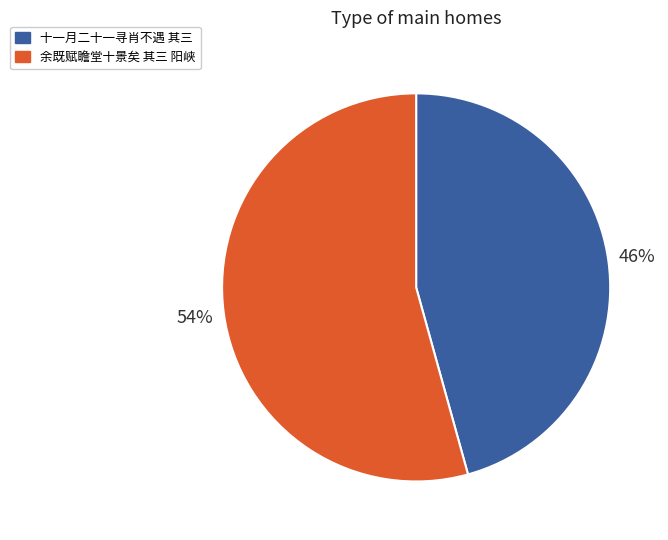

Is there any slice that represents more than half of the pie?

Yes